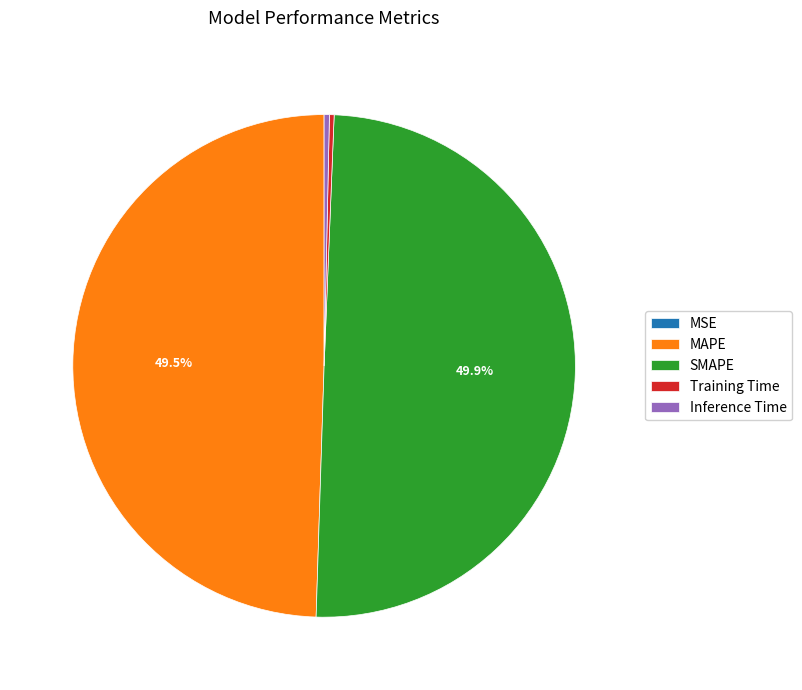

What percentage is NOT represented by MAPE?

50.5%